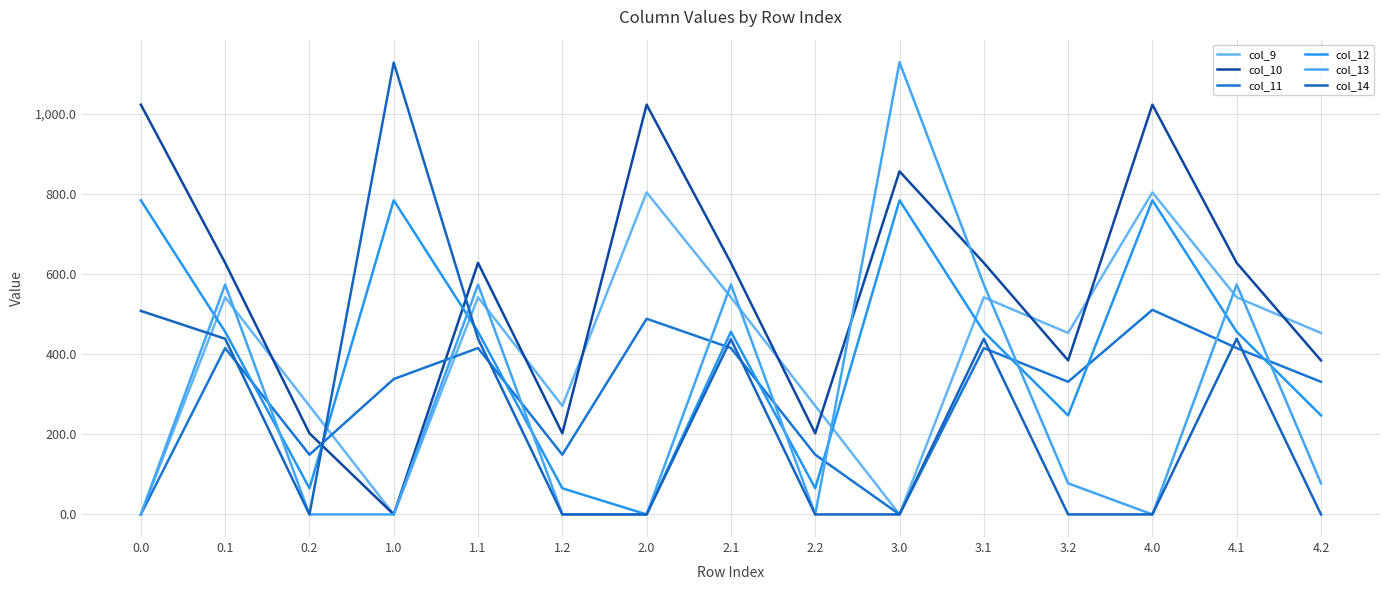

Where do col_14 and col_12 first cross each other?

0.2 and 1.0